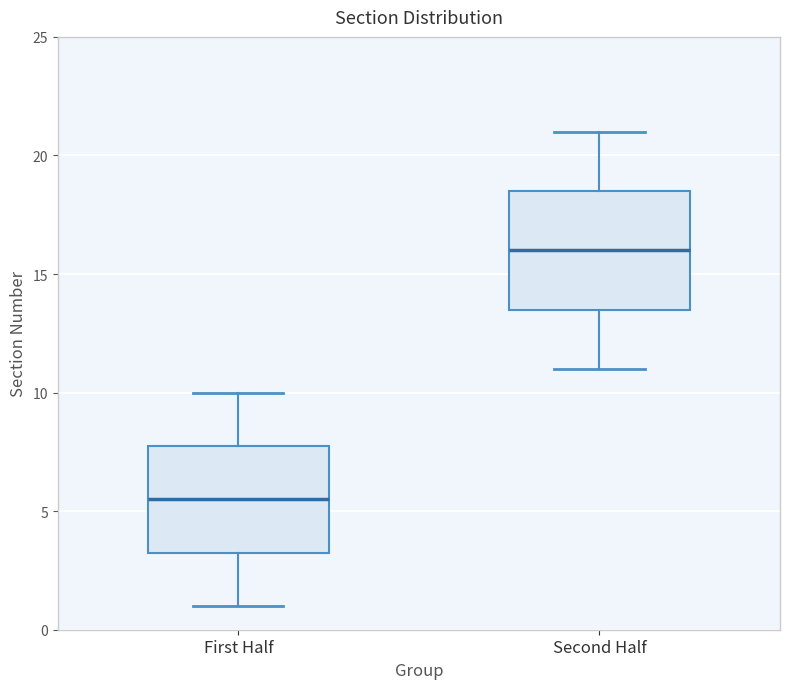

Which box's median line is the lowest?

First Half